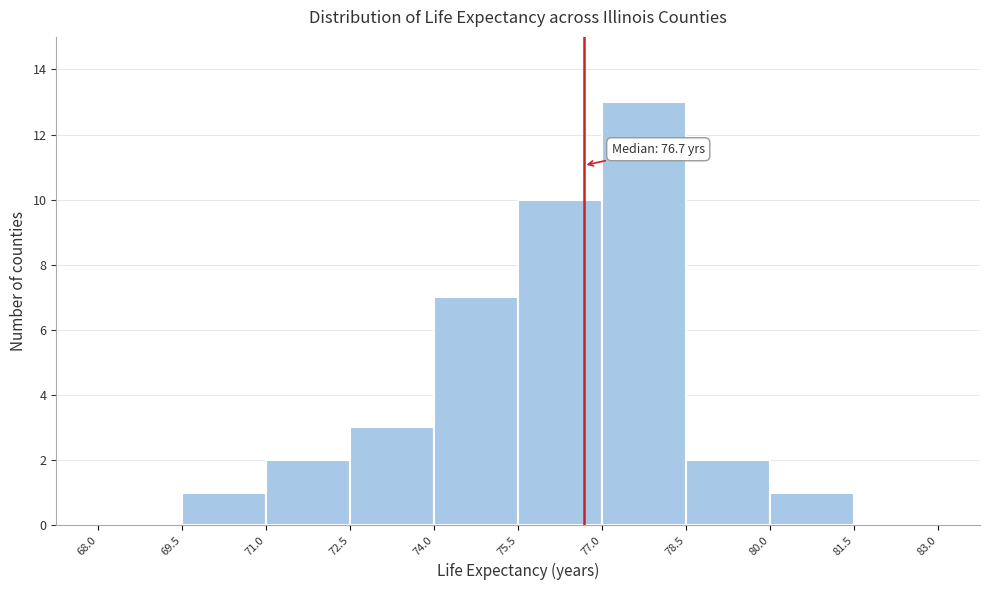

Over which range of the x-axis is the bar tallest?

77.0 to 78.5